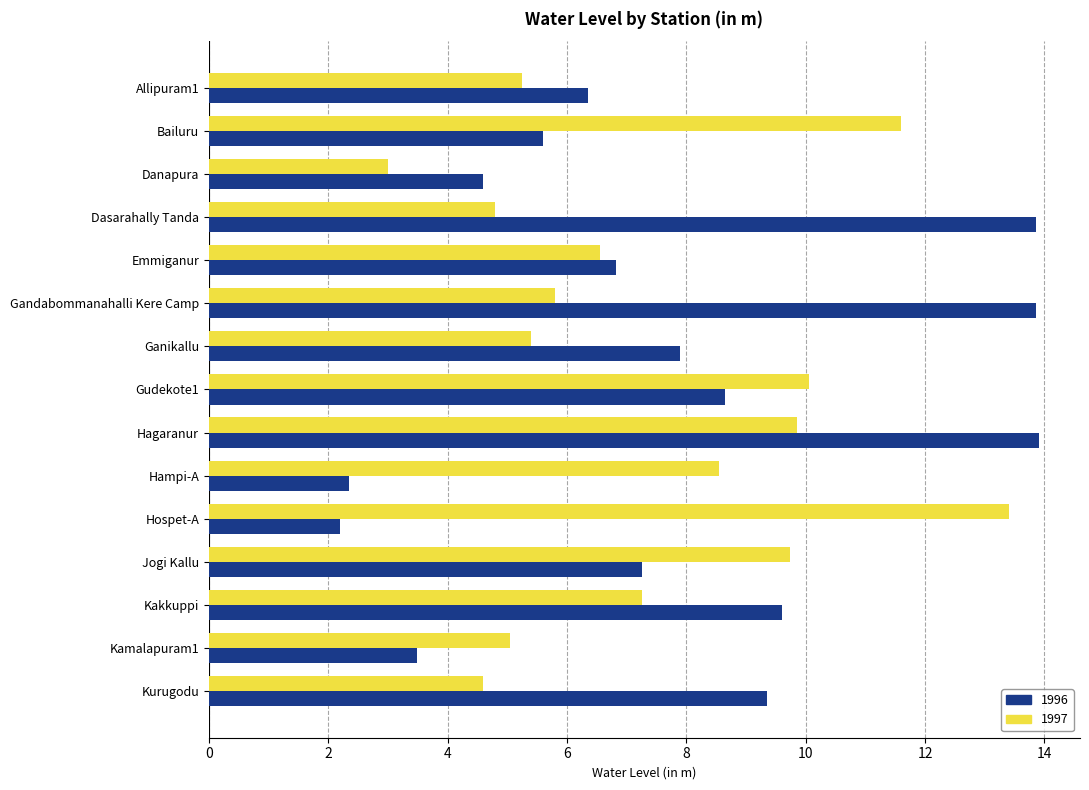

Which series has the largest range (max minus min)?

1996